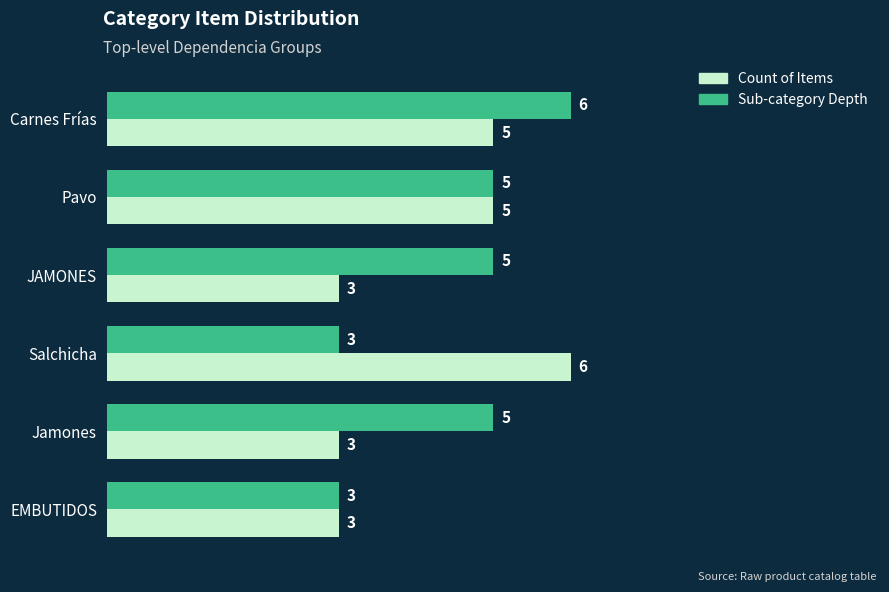

Rank the series by their average value, from highest to lowest.

Sub-category Depth, Count of Items